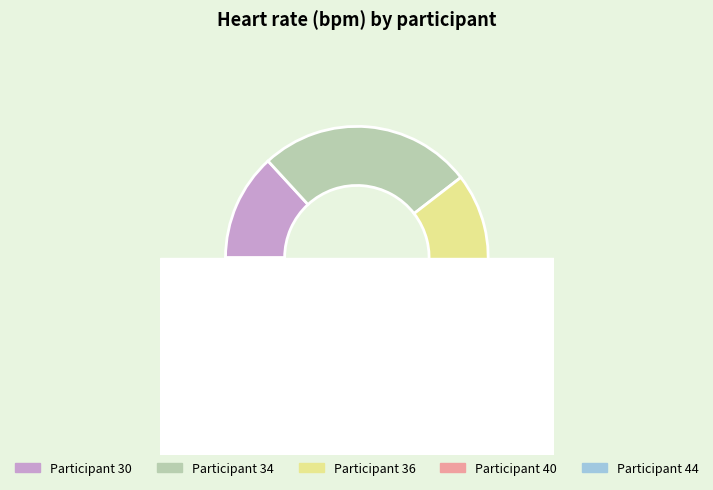

Does any single category account for the majority?

No